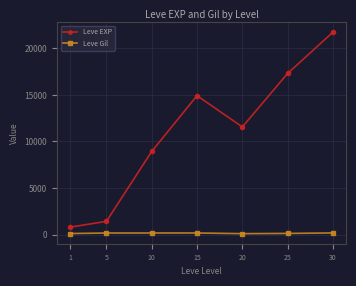

Rank the categories by Leve EXP value from lowest to highest.

1, 5, 10, 20, 15, 25, 30